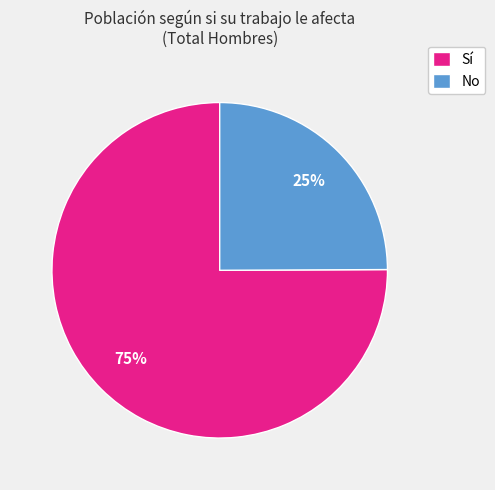

To the nearest percent, what is the difference between the largest and smallest slice percentages?

50%